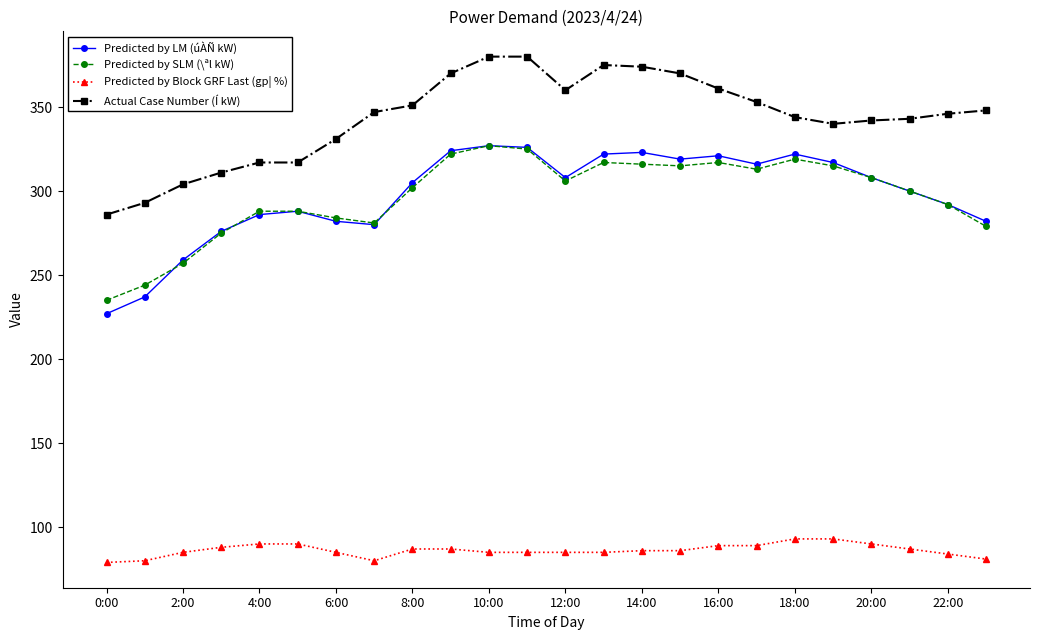

What is the value of the Predicted by SLM (\ªl kW) point at the 6th from the left?

288